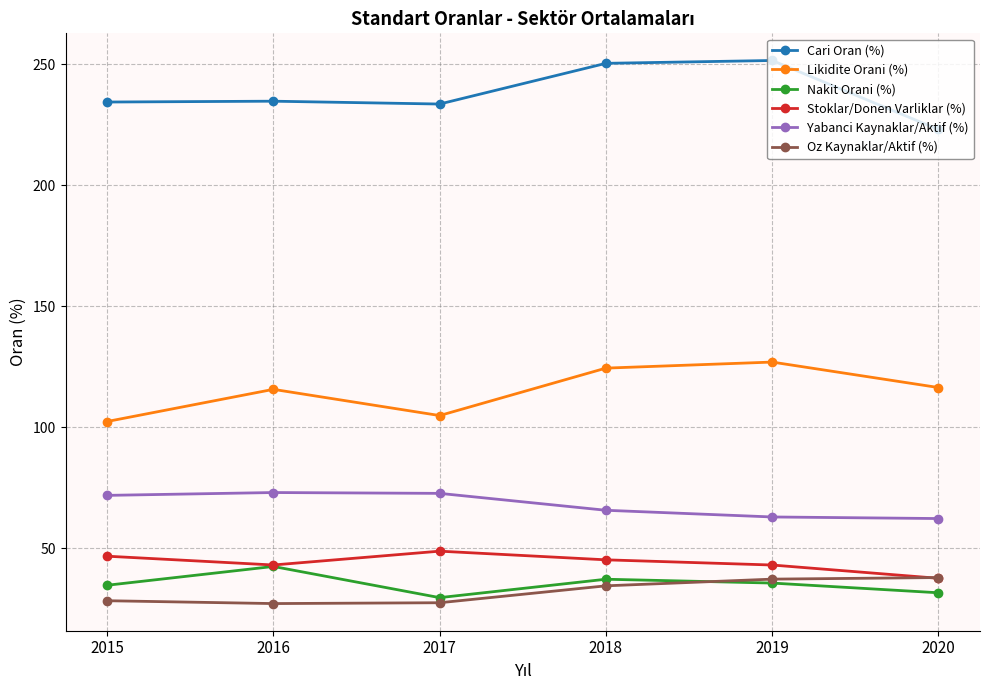

What is the value of the Nakit Orani (%) point at the 3rd from the left?

29.5